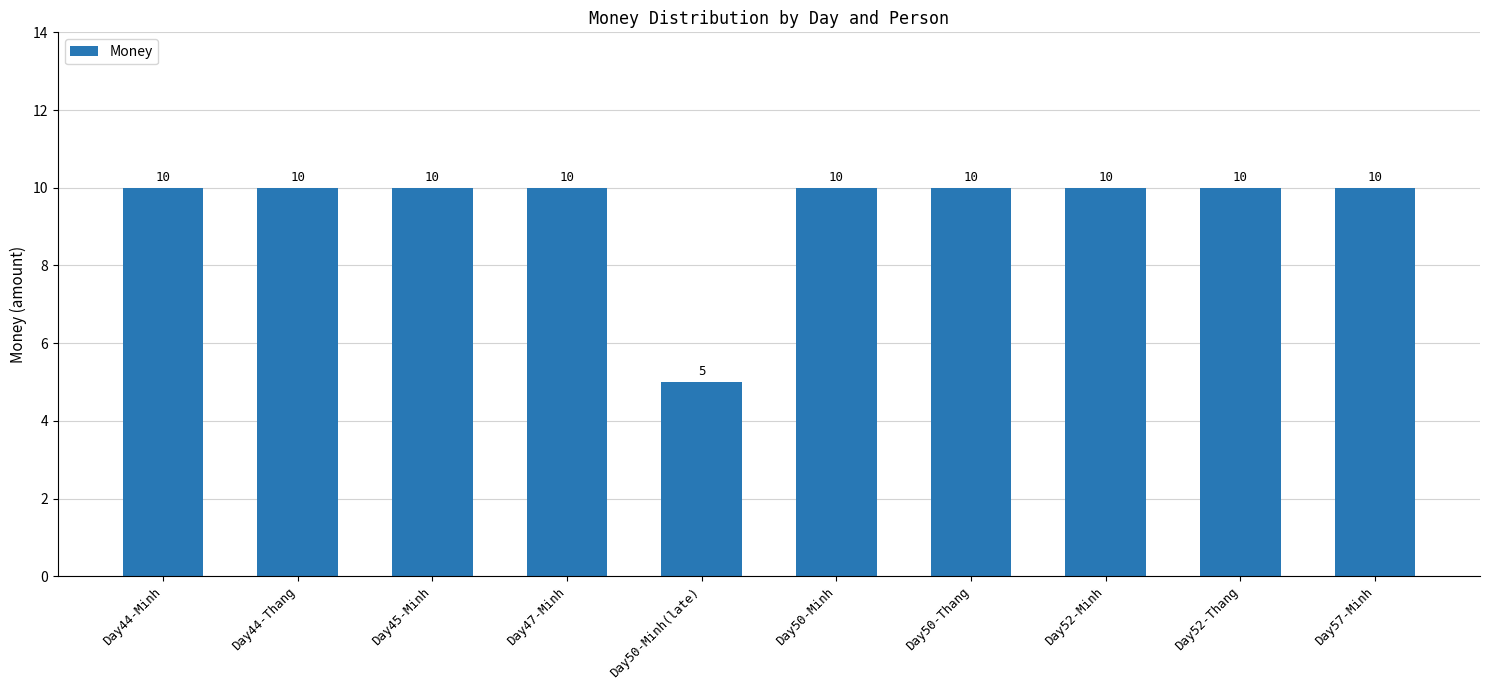

Which label corresponds to the smallest value in the chart?

Day50-Minh(late)